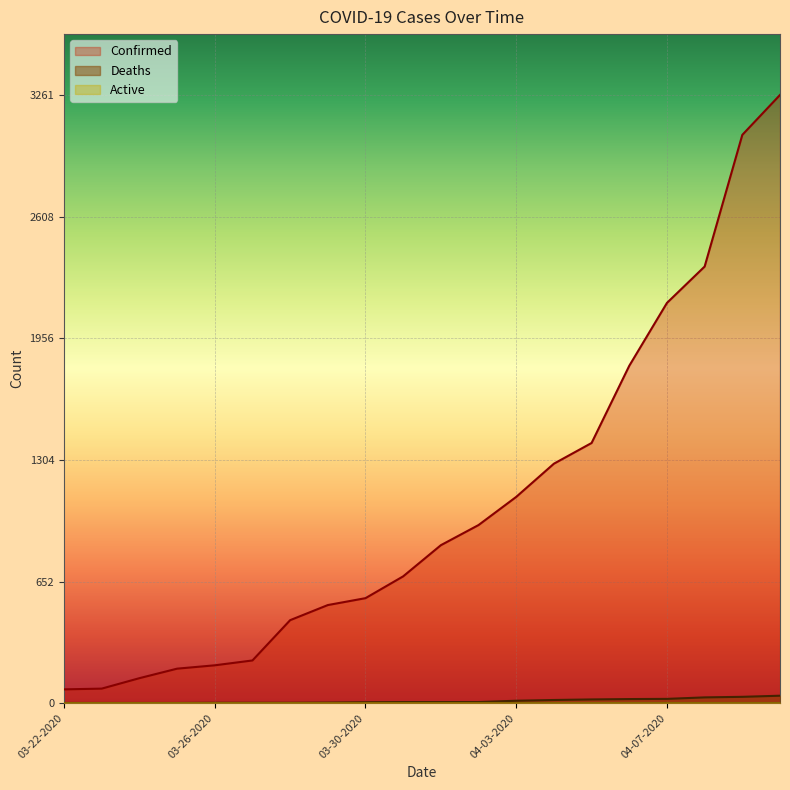

What is the maximum value shown in the chart?

3261